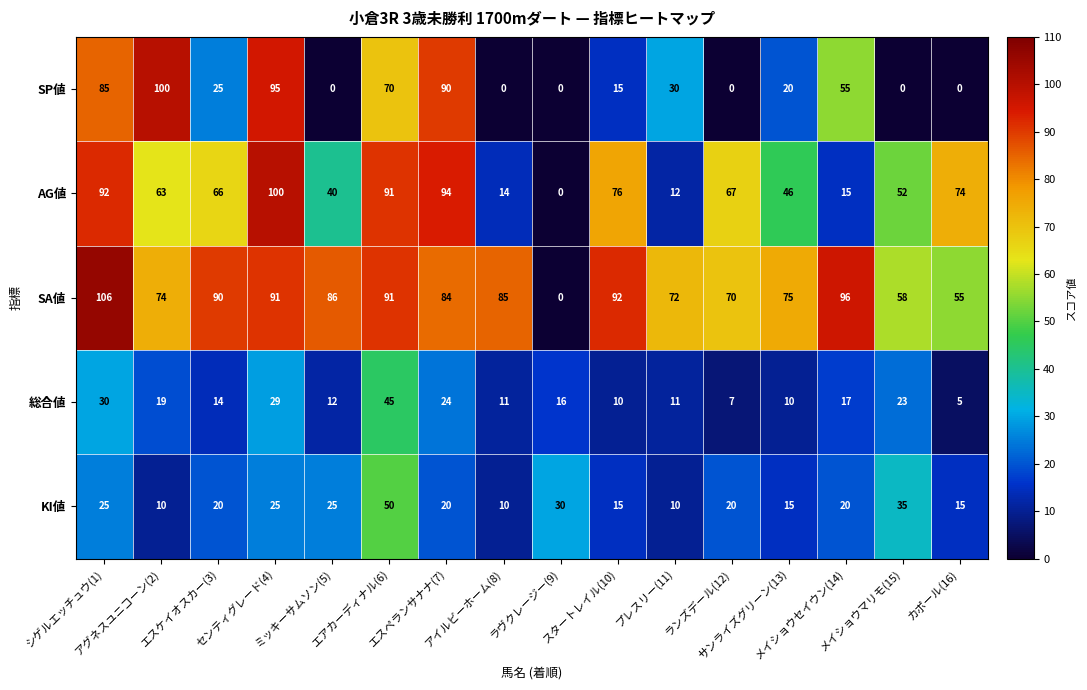

What is the lowest value of the KI値 series?

10